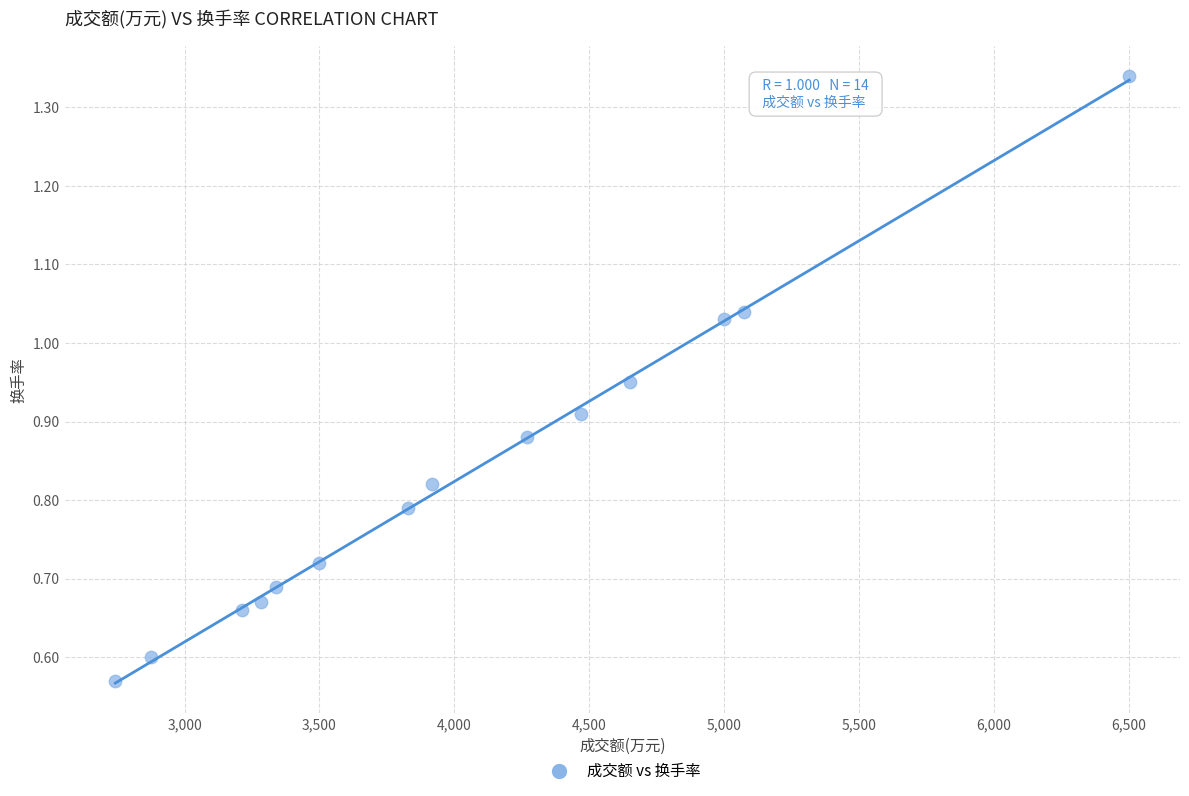

What is the range of X values (max minus min)?

3759.0